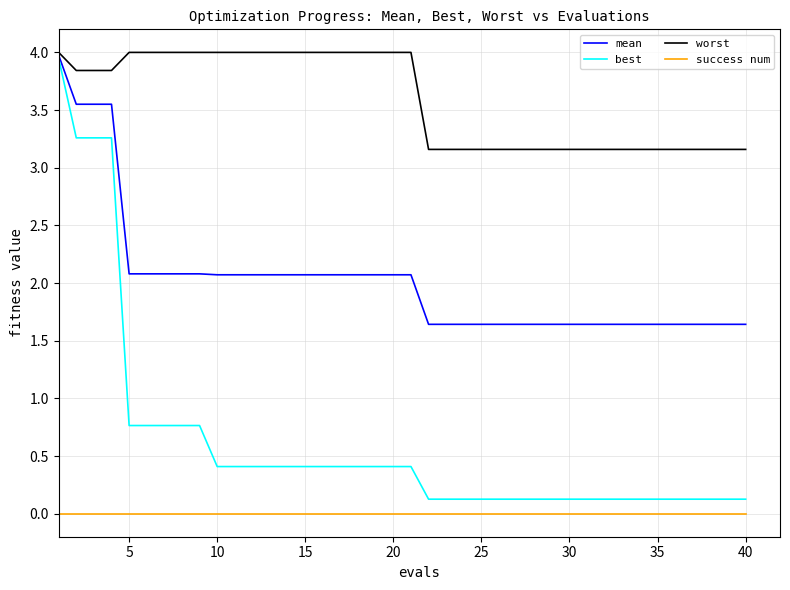

What are all the series names shown in the legend?

mean, best, worst, success num